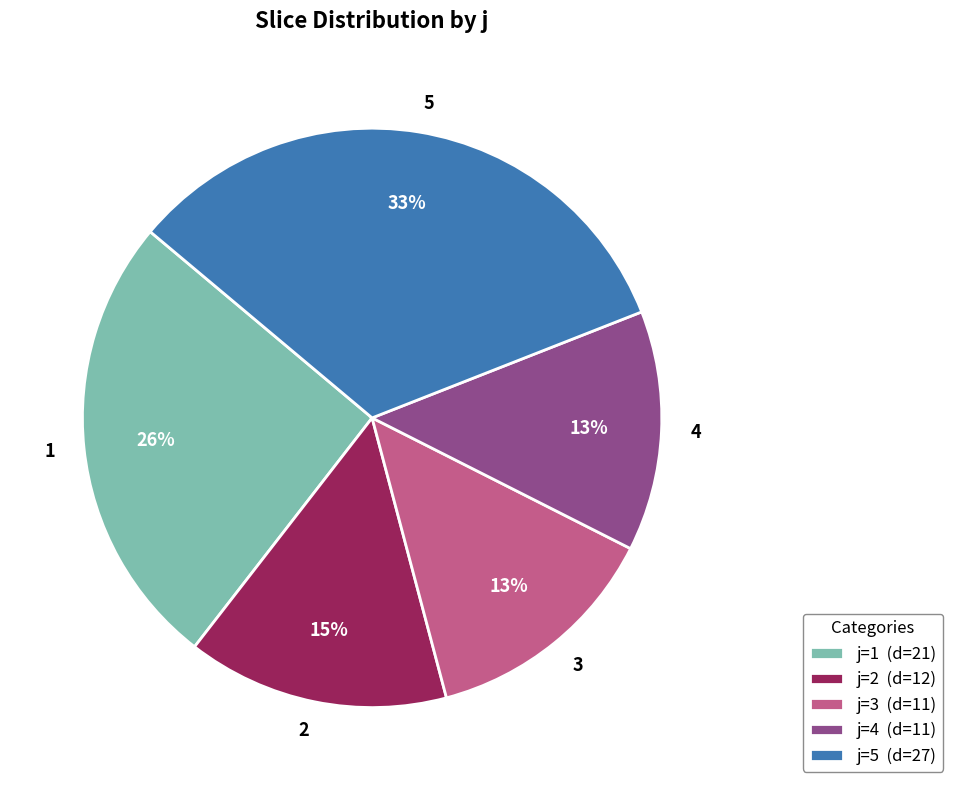

The 5 slice represents 21% of the pie. True or false?

False